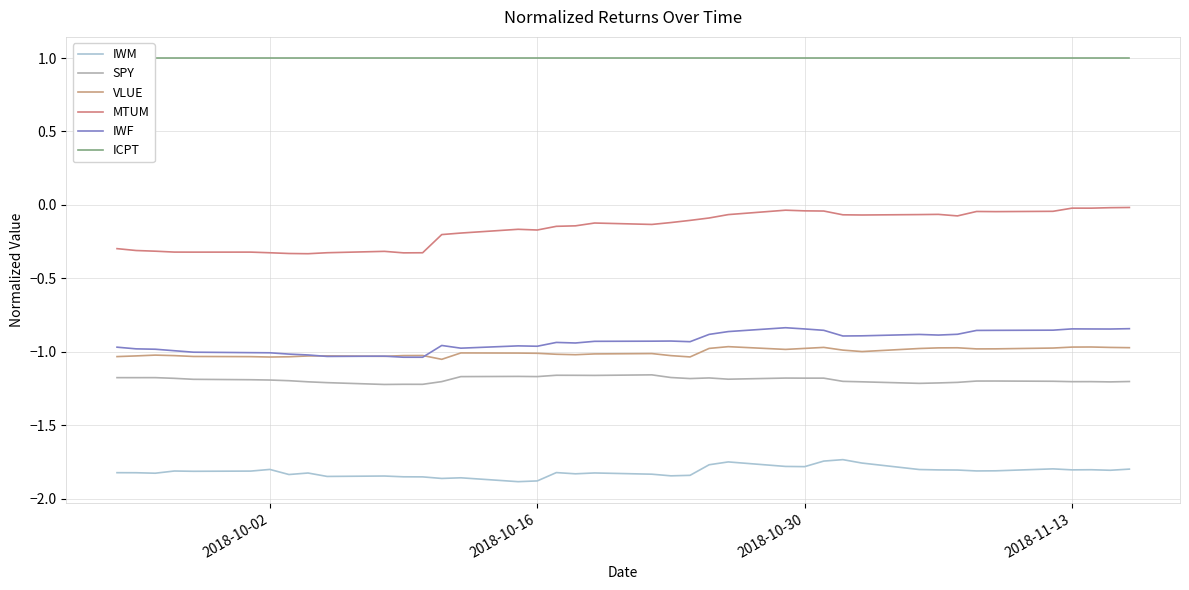

What is the value of the IWF point at the 24th from the left?

-0.9